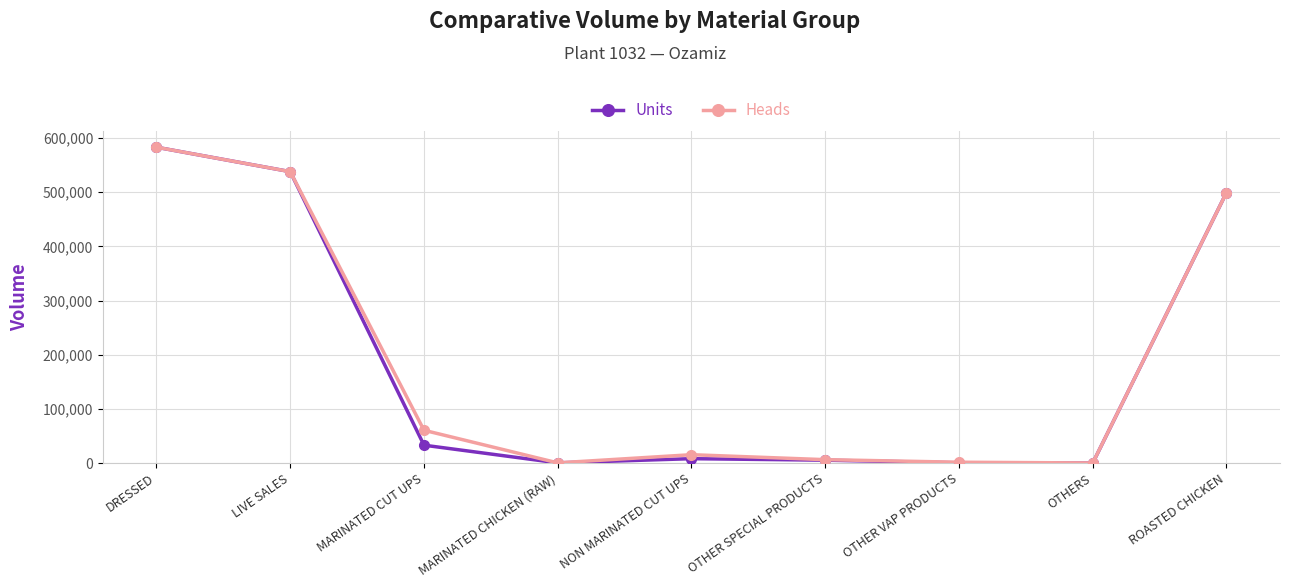

Which series has the largest range (max minus min)?

Units